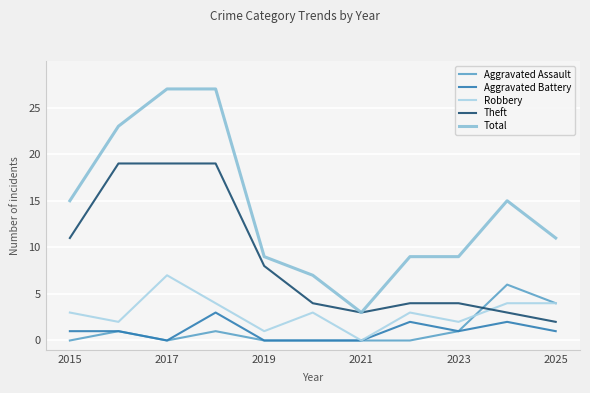

Which series has the widest spread of values?

Total